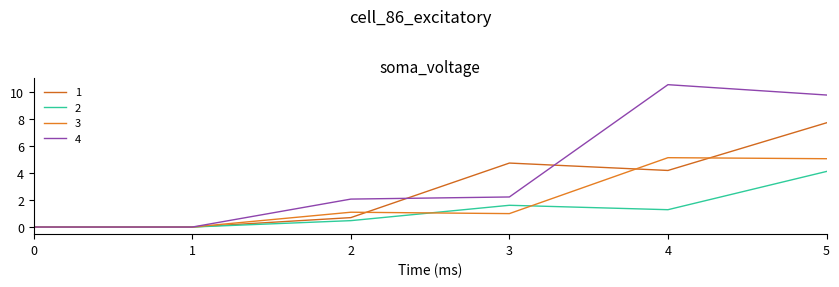

How many series are shown in this chart?

4